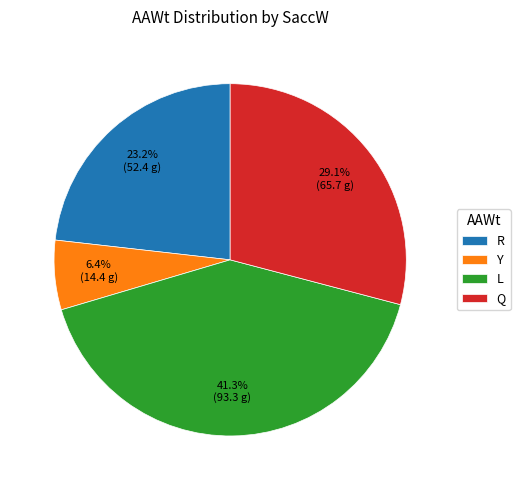

Is it true that R is 37% of the pie?

False